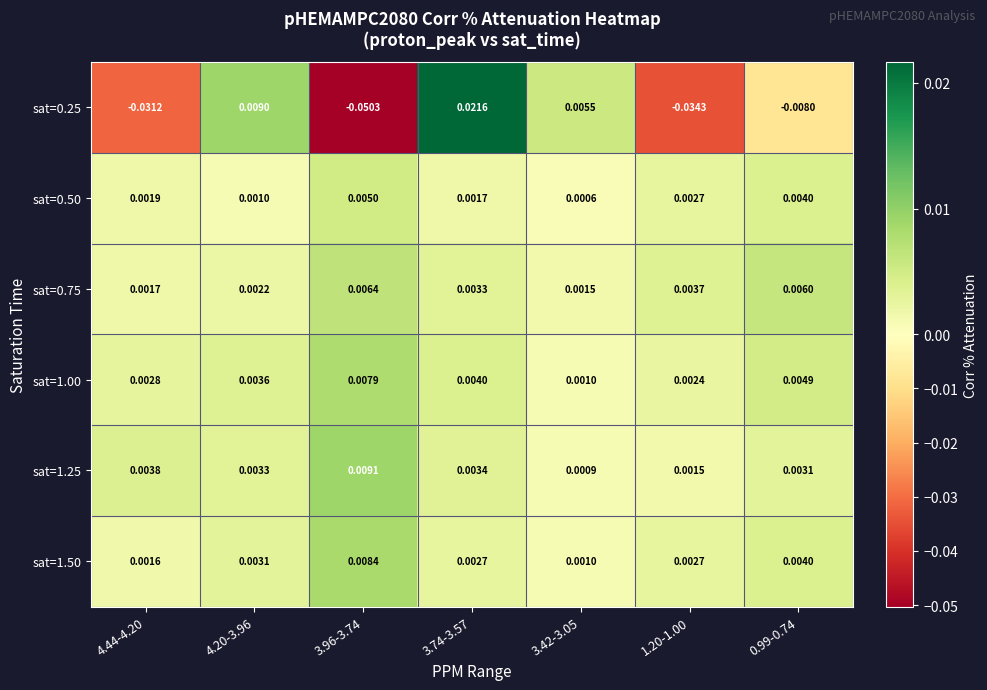

Reading right to left, list all the values displayed in this chart.

sat=0.25: 0.99-0.74=-0.0	1.20-1.00=-0.0	3.42-3.05=0.0	3.74-3.57=0.0	3.96-3.74=-0.1	4.20-3.96=0.0	4.44-4.20=-0.0
sat=0.50: 0.99-0.74=0.0	1.20-1.00=0.0	3.42-3.05=0.0	3.74-3.57=0.0	3.96-3.74=0.0	4.20-3.96=0.0	4.44-4.20=0.0
sat=0.75: 0.99-0.74=0.0	1.20-1.00=0.0	3.42-3.05=0.0	3.74-3.57=0.0	3.96-3.74=0.0	4.20-3.96=0.0	4.44-4.20=0.0
sat=1.00: 0.99-0.74=0.0	1.20-1.00=0.0	3.42-3.05=0.0	3.74-3.57=0.0	3.96-3.74=0.0	4.20-3.96=0.0	4.44-4.20=0.0
sat=1.25: 0.99-0.74=0.0	1.20-1.00=0.0	3.42-3.05=0.0	3.74-3.57=0.0	3.96-3.74=0.0	4.20-3.96=0.0	4.44-4.20=0.0
sat=1.50: 0.99-0.74=0.0	1.20-1.00=0.0	3.42-3.05=0.0	3.74-3.57=0.0	3.96-3.74=0.0	4.20-3.96=0.0	4.44-4.20=0.0